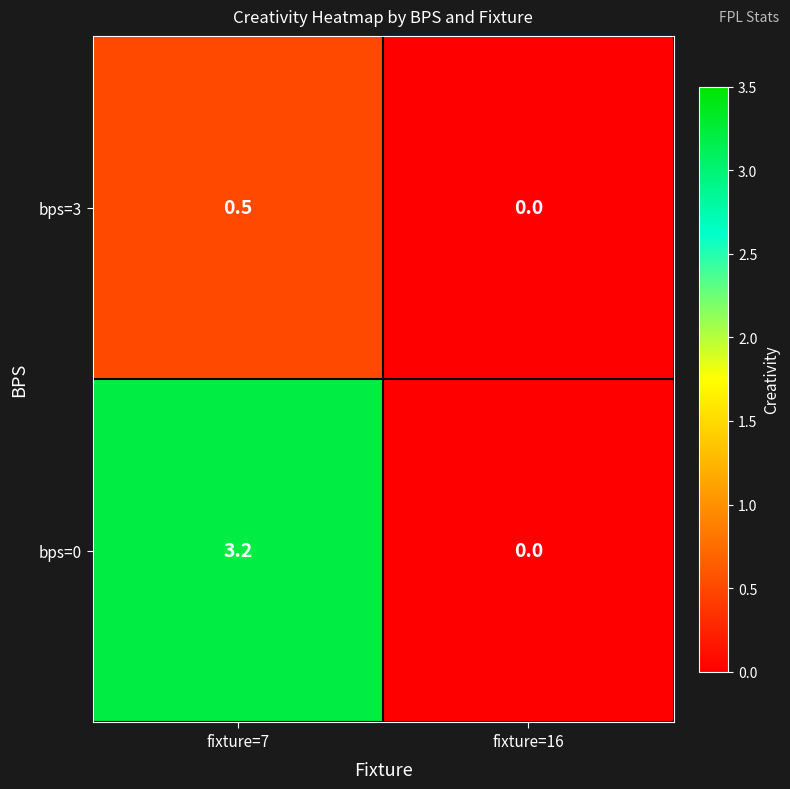

Is it true that bps=0 equals 0.0 at fixture=16?

True